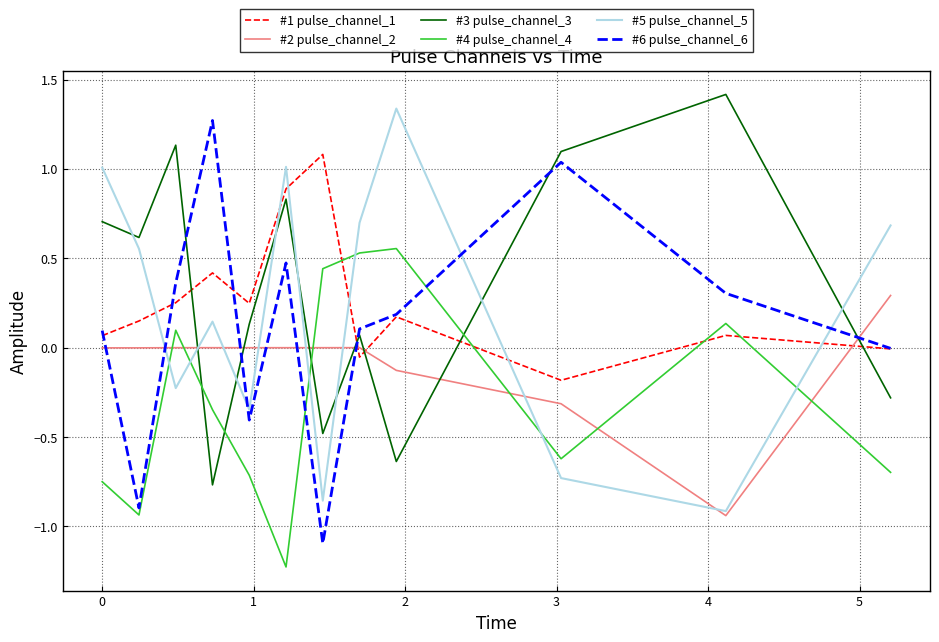

After their last crossing, which series has the higher values: #1 pulse_channel_1 or #4 pulse_channel_4?

#1 pulse_channel_1